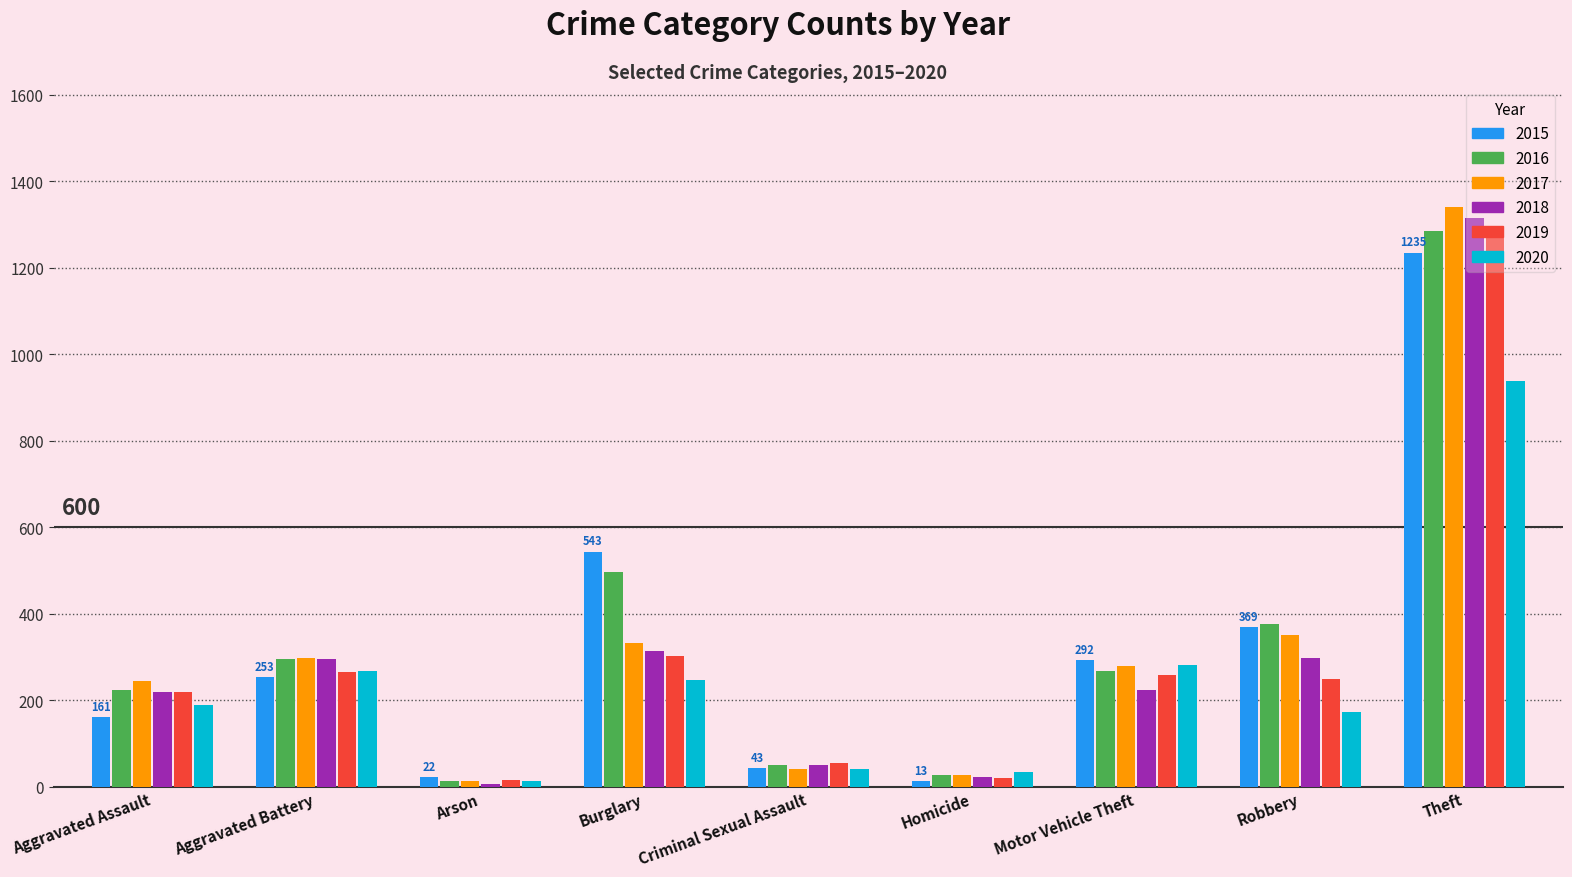

Between Aggravated Assault and Motor Vehicle Theft, which series saw the biggest shift?

2015